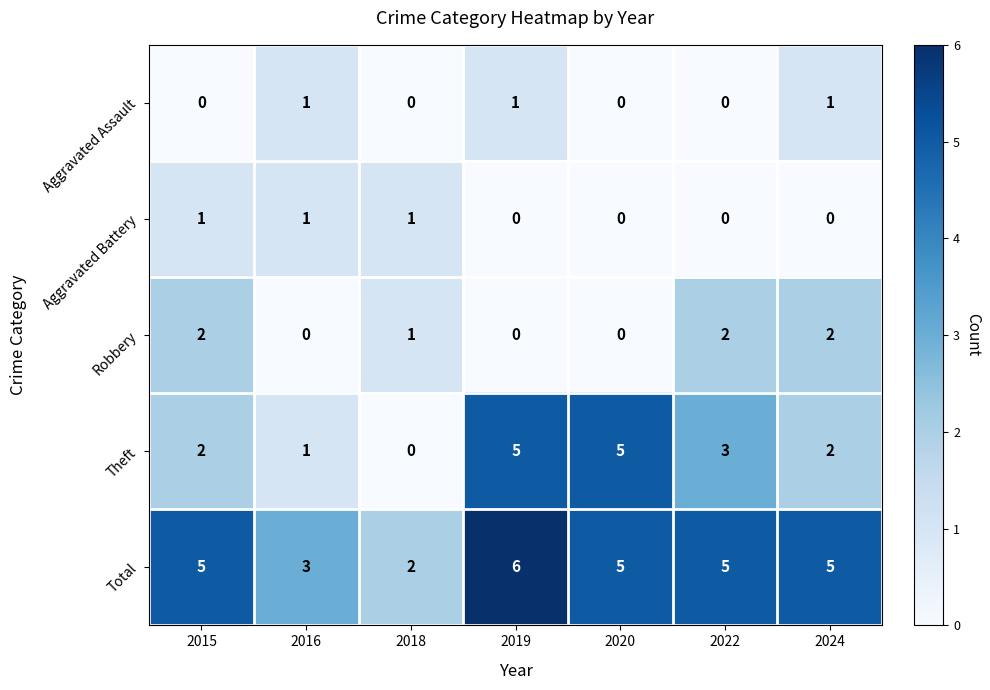

What is the maximum value shown in the chart?

6